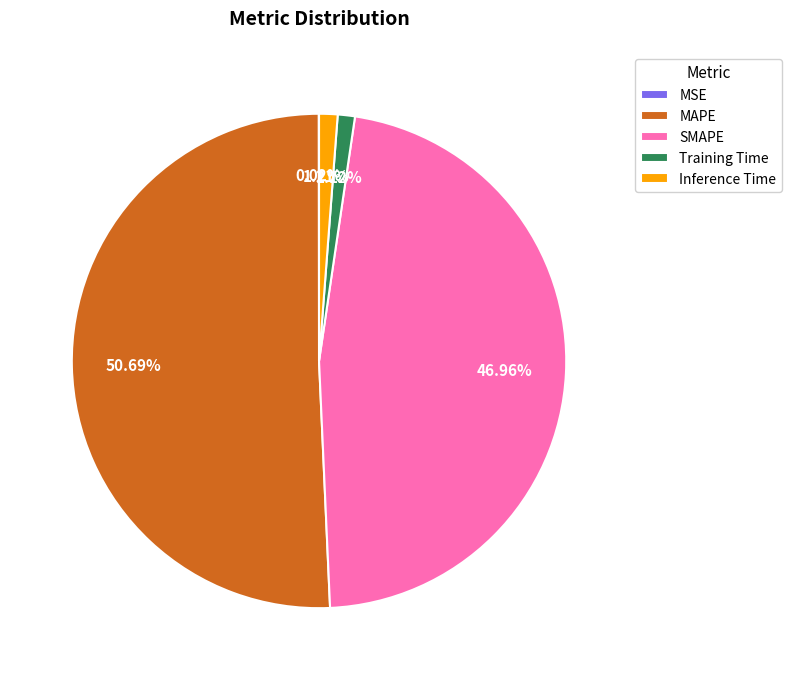

What is the total percentage of Inference Time and SMAPE?

48.2%